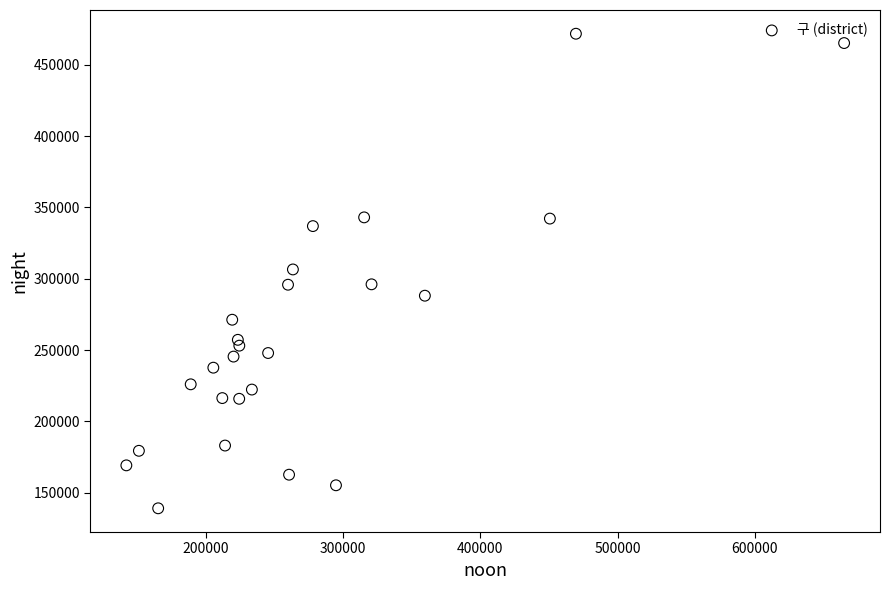

What is the range of X values (max minus min)?

522591.6